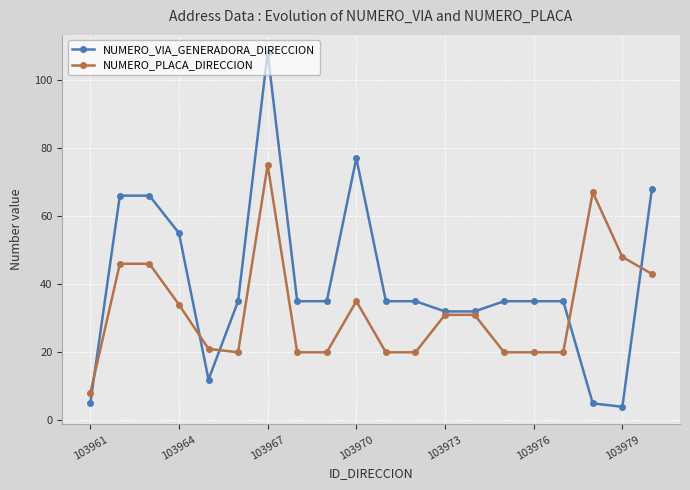

Which series has the widest spread of values?

NUMERO_VIA_GENERADORA_DIRECCION